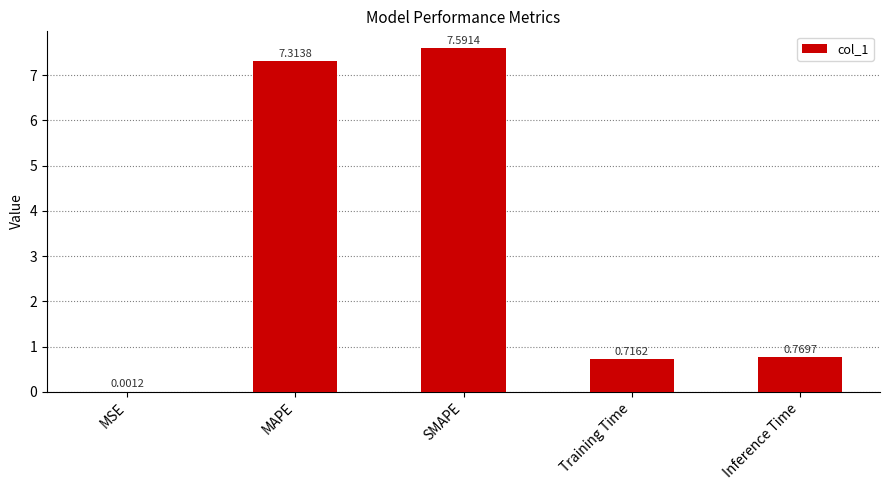

Where is the data nearest to the value 3?

Inference Time